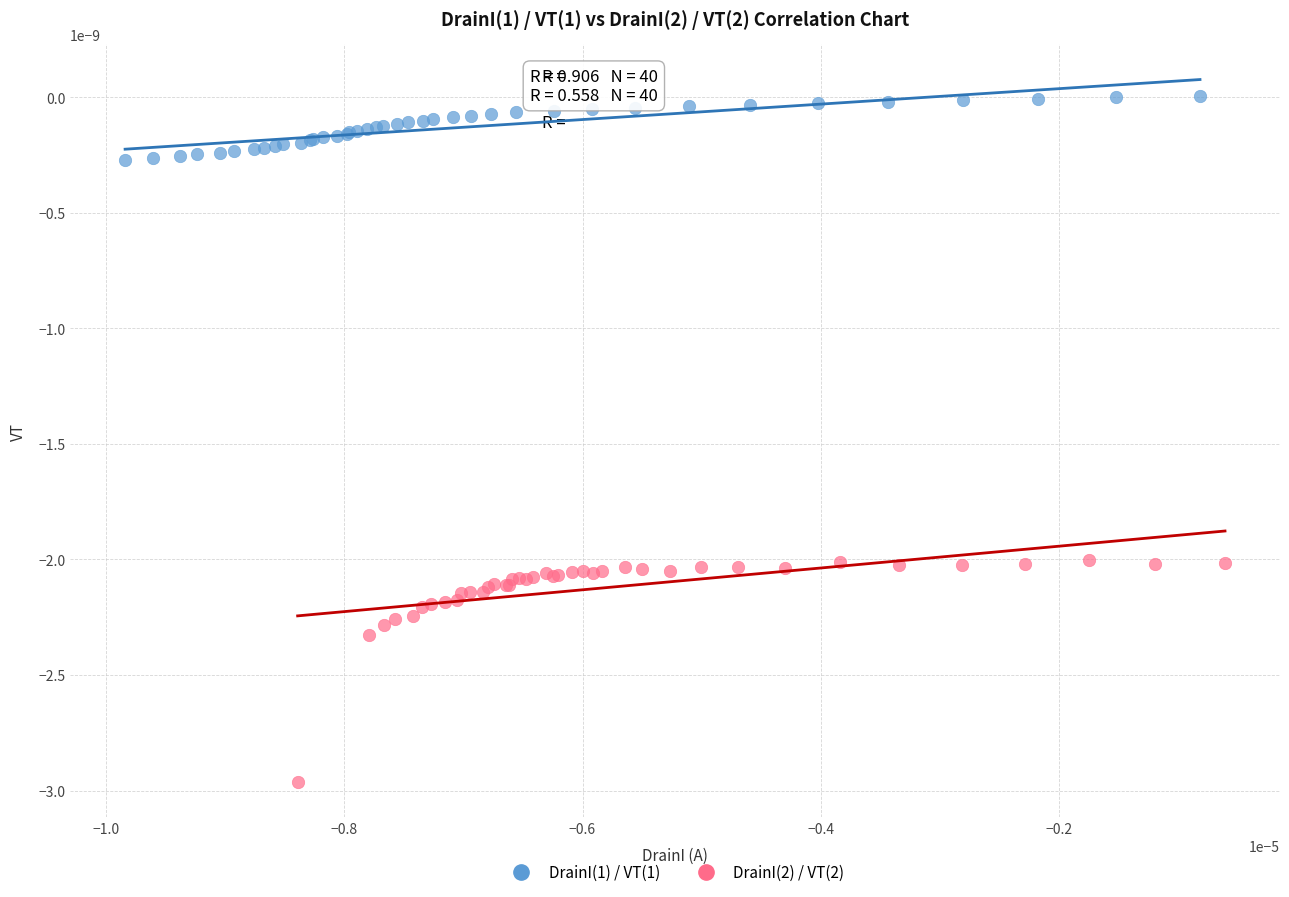

Which series contains the highest Y value?

DrainI(1) / VT(1)